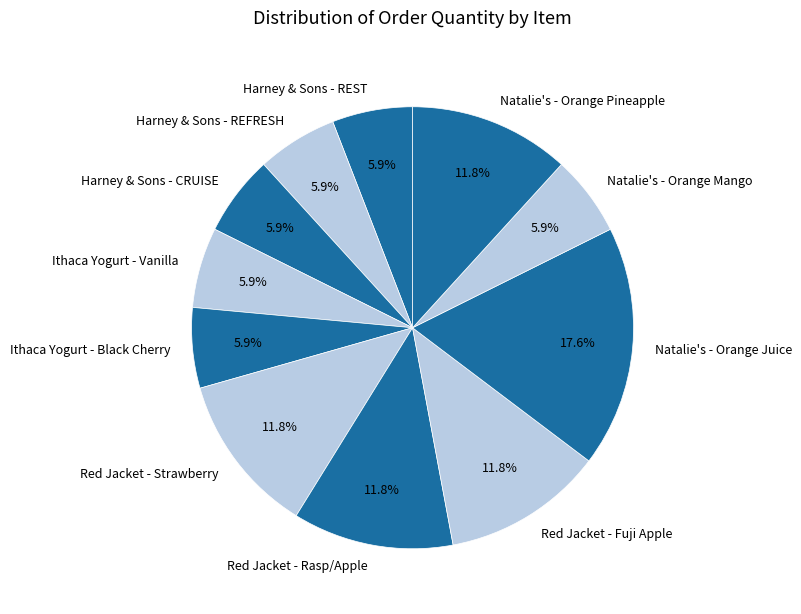

Combined, what portion of the pie is Harney & Sons - REFRESH and Natalie's - Orange Mango?

11.8%